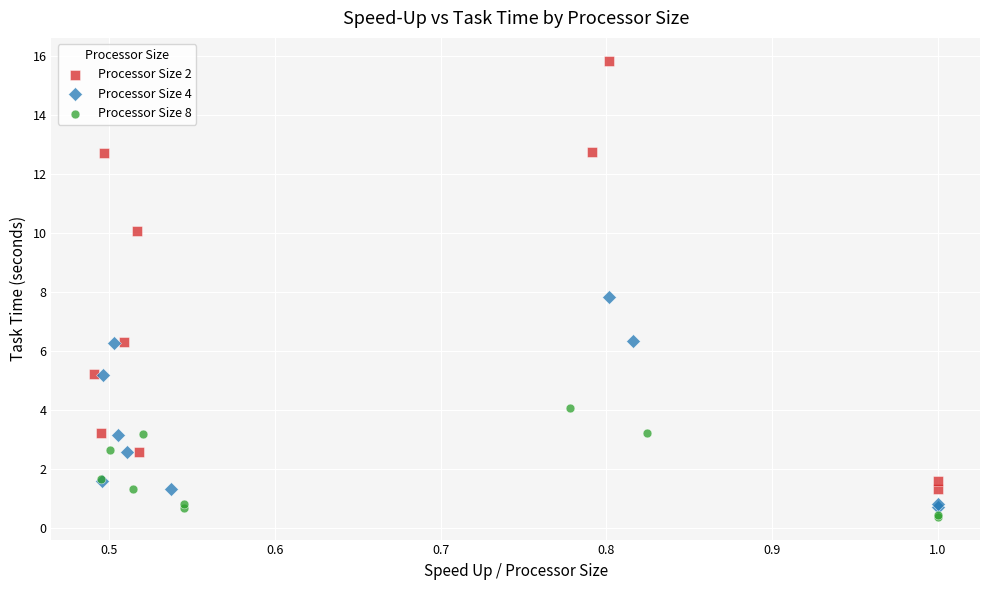

Which series has the widest spread of Y values?

Processor Size 2